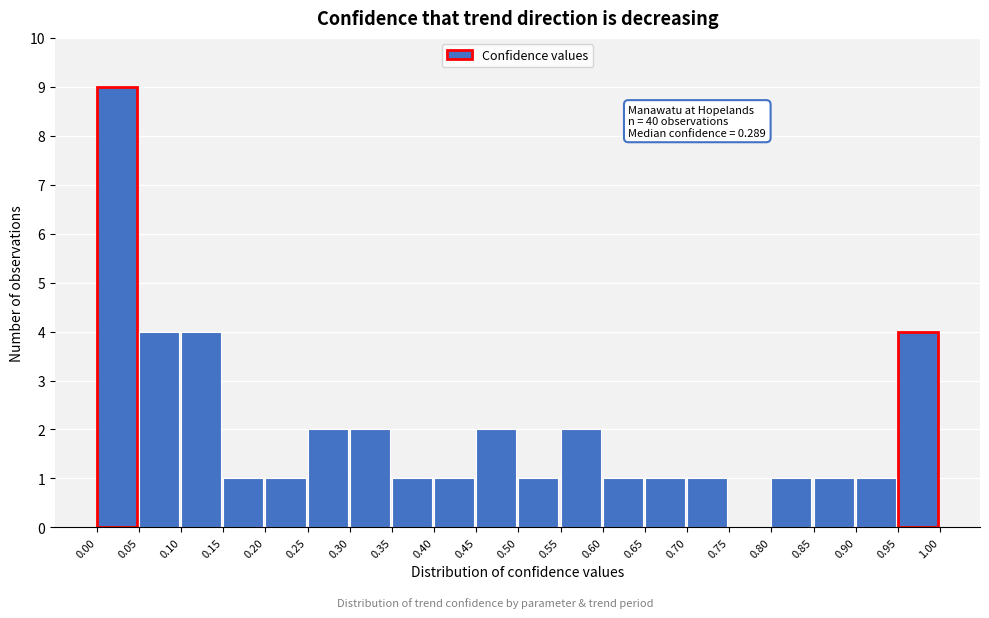

Which range on the x-axis has the tallest bar?

0.00 to 0.05